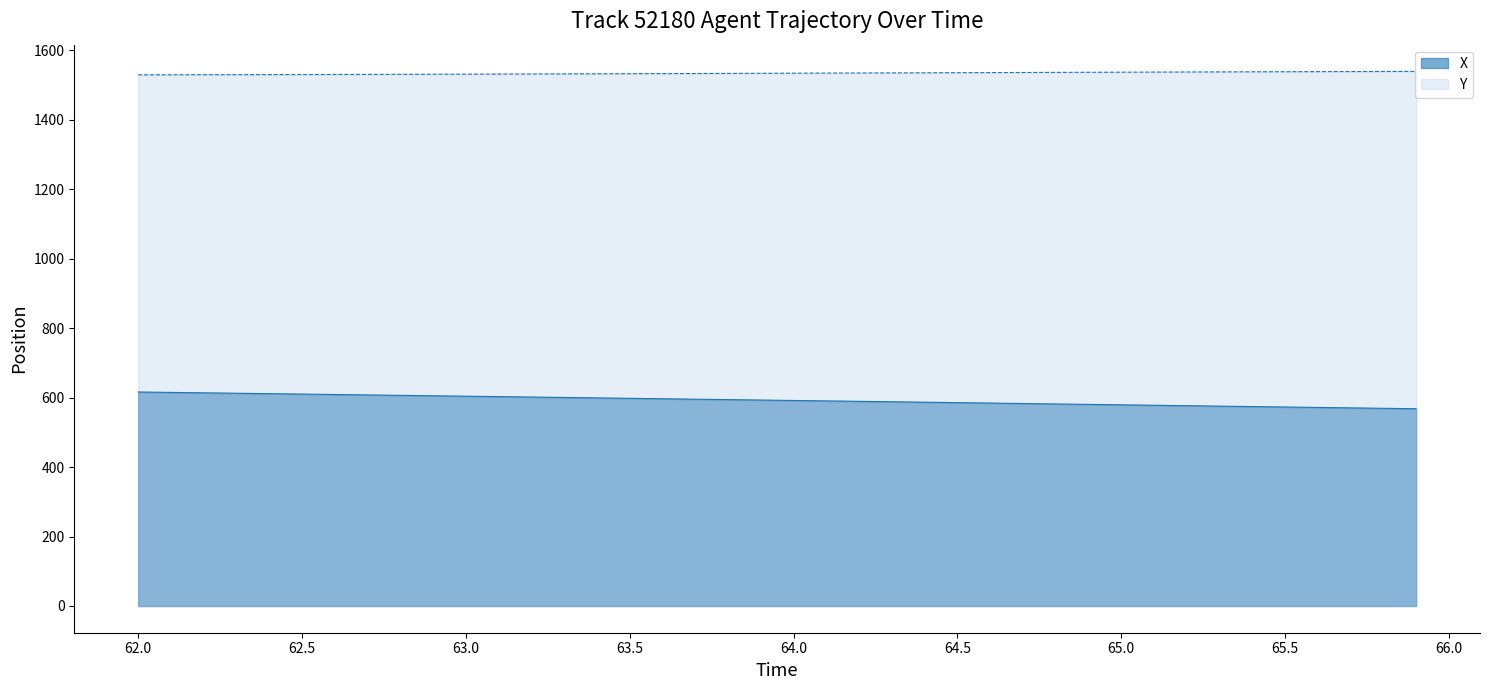

True or false: Y has a value of 1538.0 at 65.5.

True